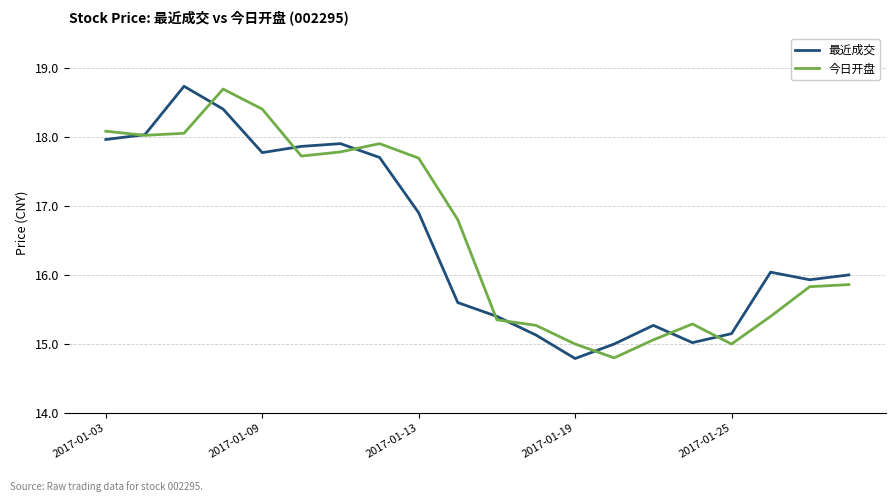

What is the minimum value for 最近成交?

14.8